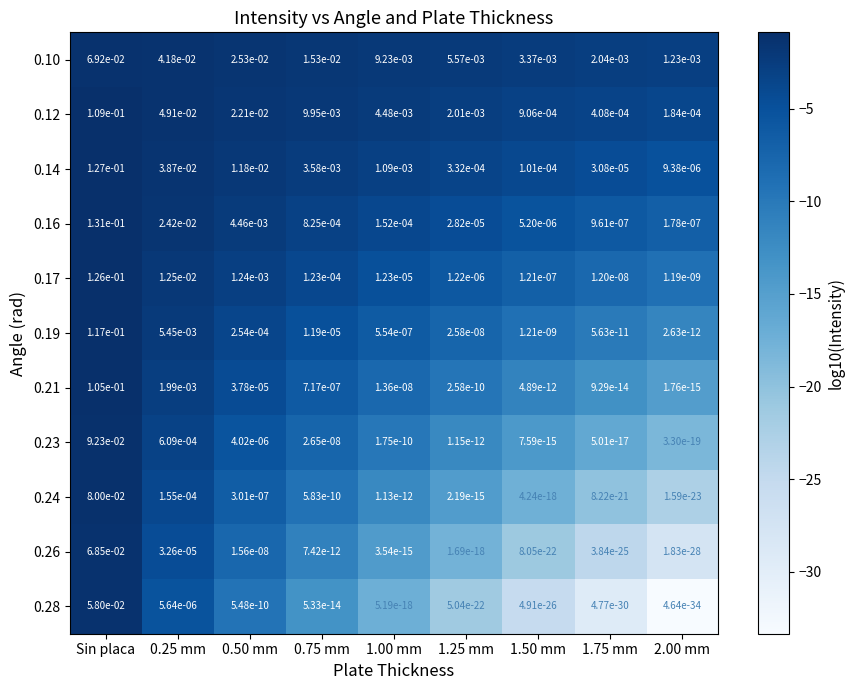

Is it true that 0.14 equals 0.0 at 1.00 mm?

True